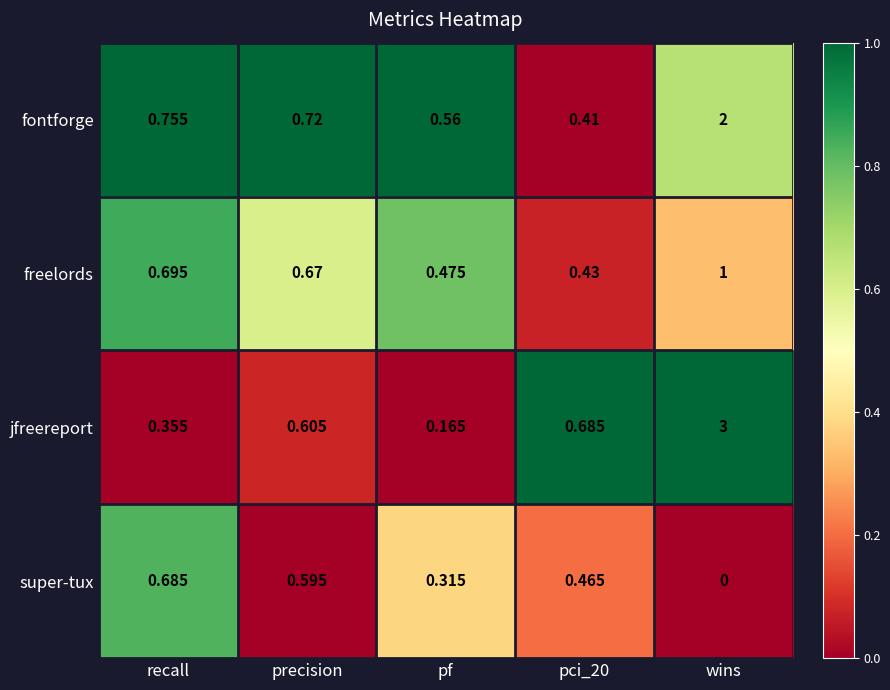

At how many categories does at least one series exceed 0?

5